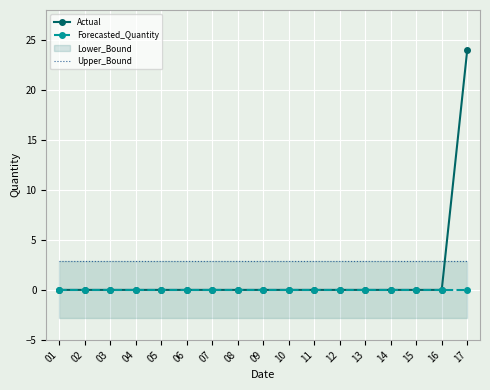

Reading left to right, extract all data points from this chart.

Actual: 0.0	0.0	0.0	0.0	0.0	0.0	0.0	0.0	0.0	0.0	0.0	0.0	0.0	0.0	0.0	0.0	24.0
Forecasted_Quantity: 0.0	0.0	0.0	0.0	0.0	0.0	0.0	0.0	0.0	0.0	0.0	0.0	0.0	0.0	0.0	0.0	0.0
Upper_Bound: 2.9	2.9	2.9	2.9	2.9	2.9	2.9	2.9	2.9	2.9	2.9	2.9	2.9	2.9	2.9	2.9	2.9